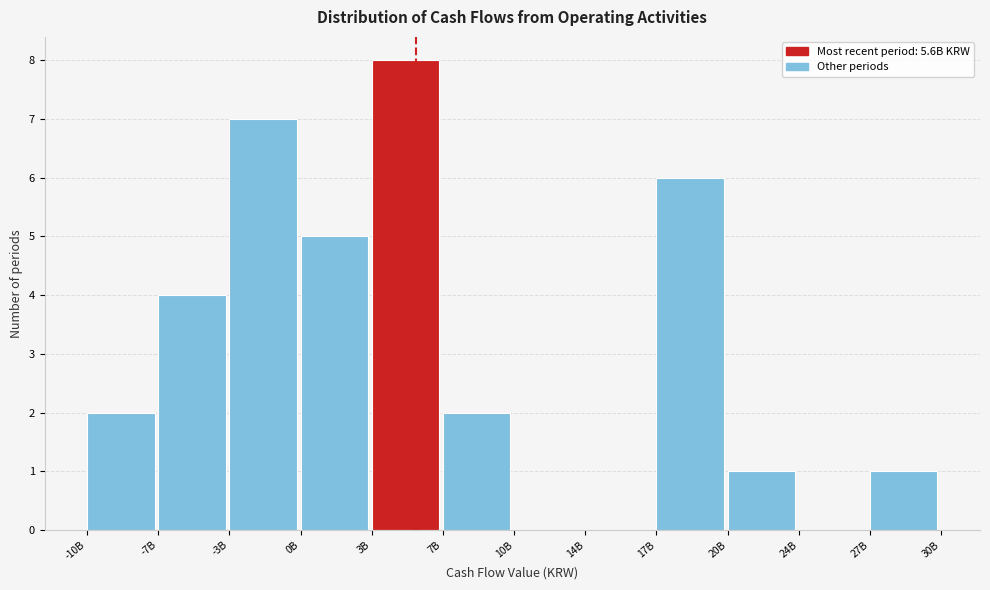

Reading left to right, list all the values displayed in this chart.

-10B=2	-7B=4	-3B=7	0B=5	3B=8	7B=2	10B=0	14B=0	17B=6	20B=1	24B=0	27B=1